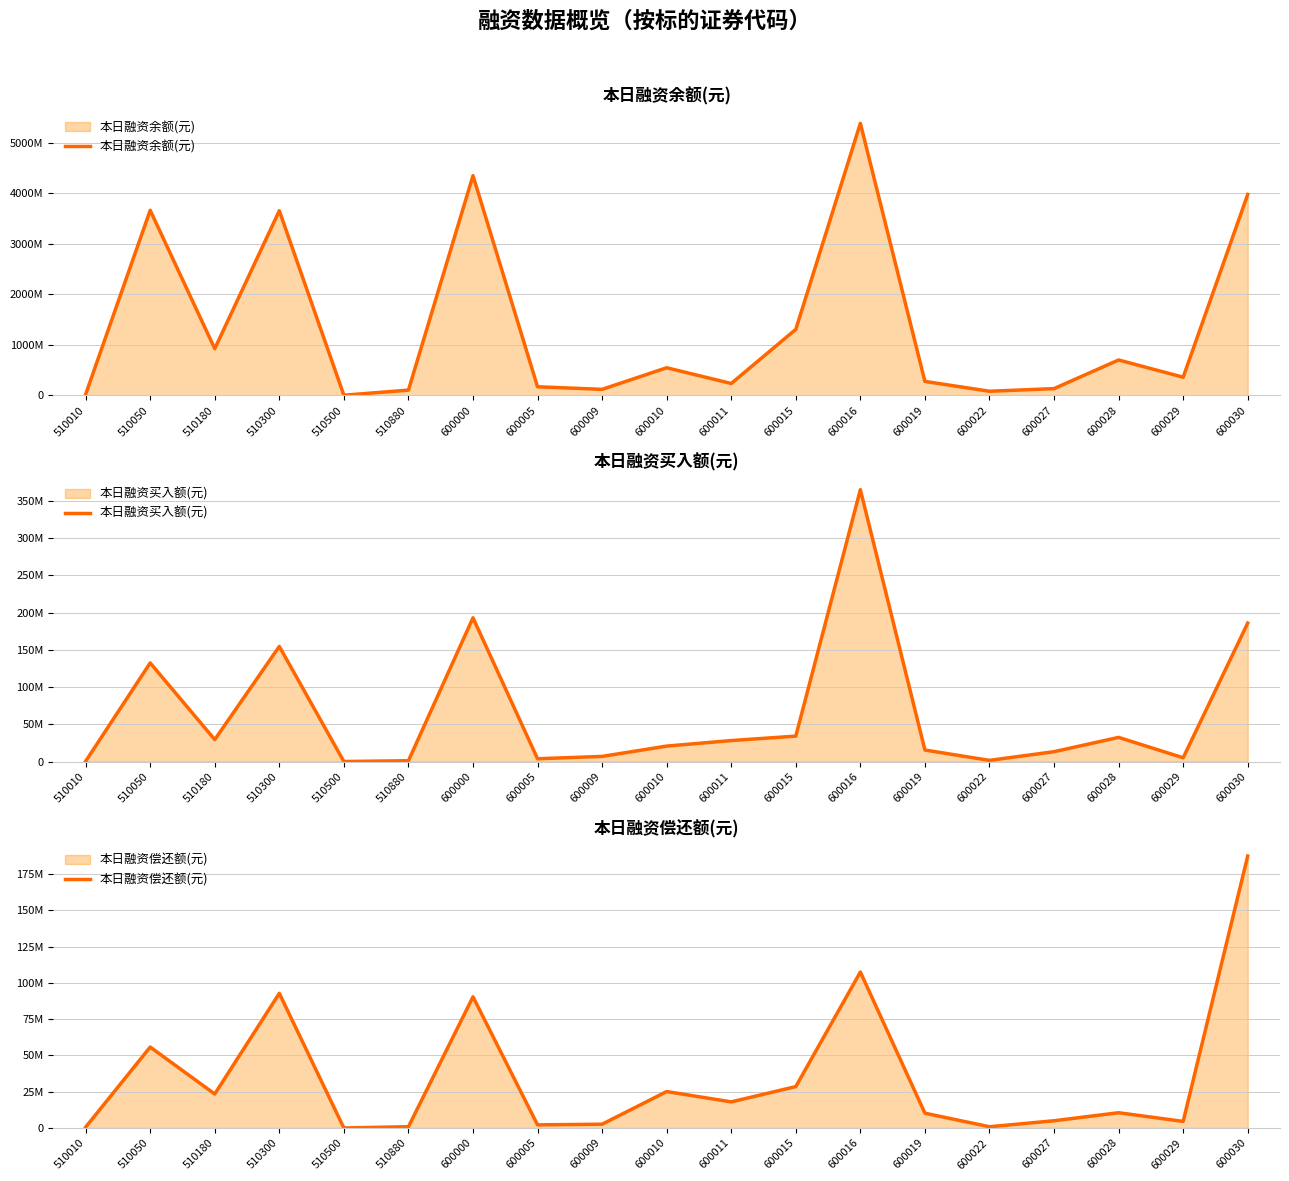

Reading left to right, transcribe all the data shown in this chart.

本日融资余额(元): 510010=17784512	510050=3663527247	510180=922760775	510300=3655116839	510500=778556	510880=101961924	600000=4349981808	600005=168273571	600009=117053139	600010=544846908	600011=233036347	600015=1305294637	600016=5386318502	600019=274154002	600022=79404166	600027=131606095	600028=698740770	600029=357553016	600030=3977842721
本日融资买入额(元): 510010=434848	510050=132454480	510180=29511852	510300=154610628	510500=137576	510880=1175047	600000=192979766	600005=3820603	600009=6980490	600010=20839938	600011=28246272	600015=34208944	600016=364948102	600019=15560742	600022=1644162	600027=13310155	600028=32486480	600029=5134452	600030=185909198
本日融资偿还额(元): 510010=538708	510050=55768360	510180=23390148	510300=92783515	510500=27	510880=857089	600000=90381723	600005=2125335	600009=2586675	600010=25087868	600011=17972382	600015=28503594	600016=107468962	600019=10176793	600022=830394	600027=4963942	600028=10496693	600029=4507831	600030=187427283